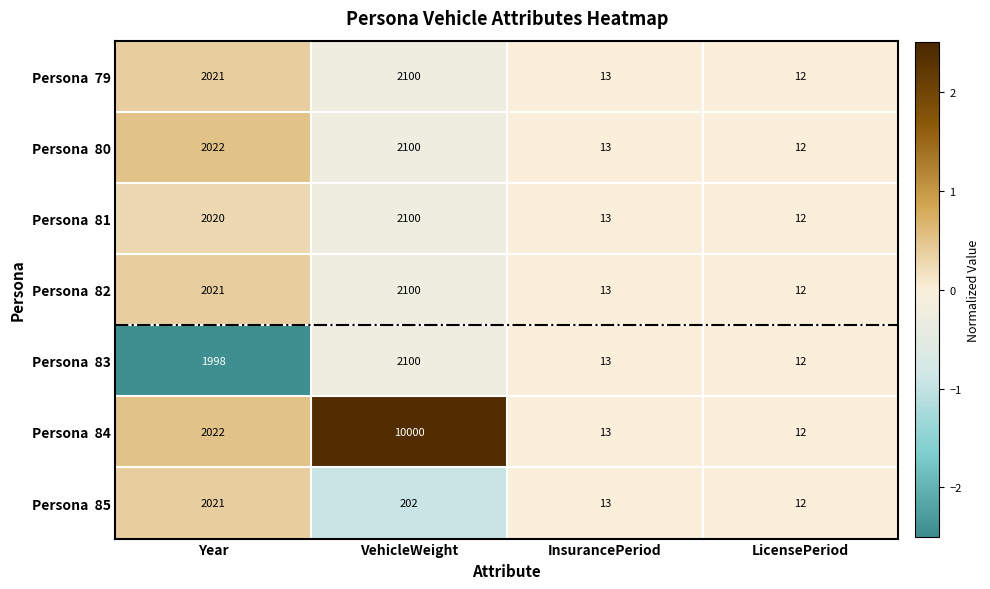

Which category has the highest value across all series?

VehicleWeight